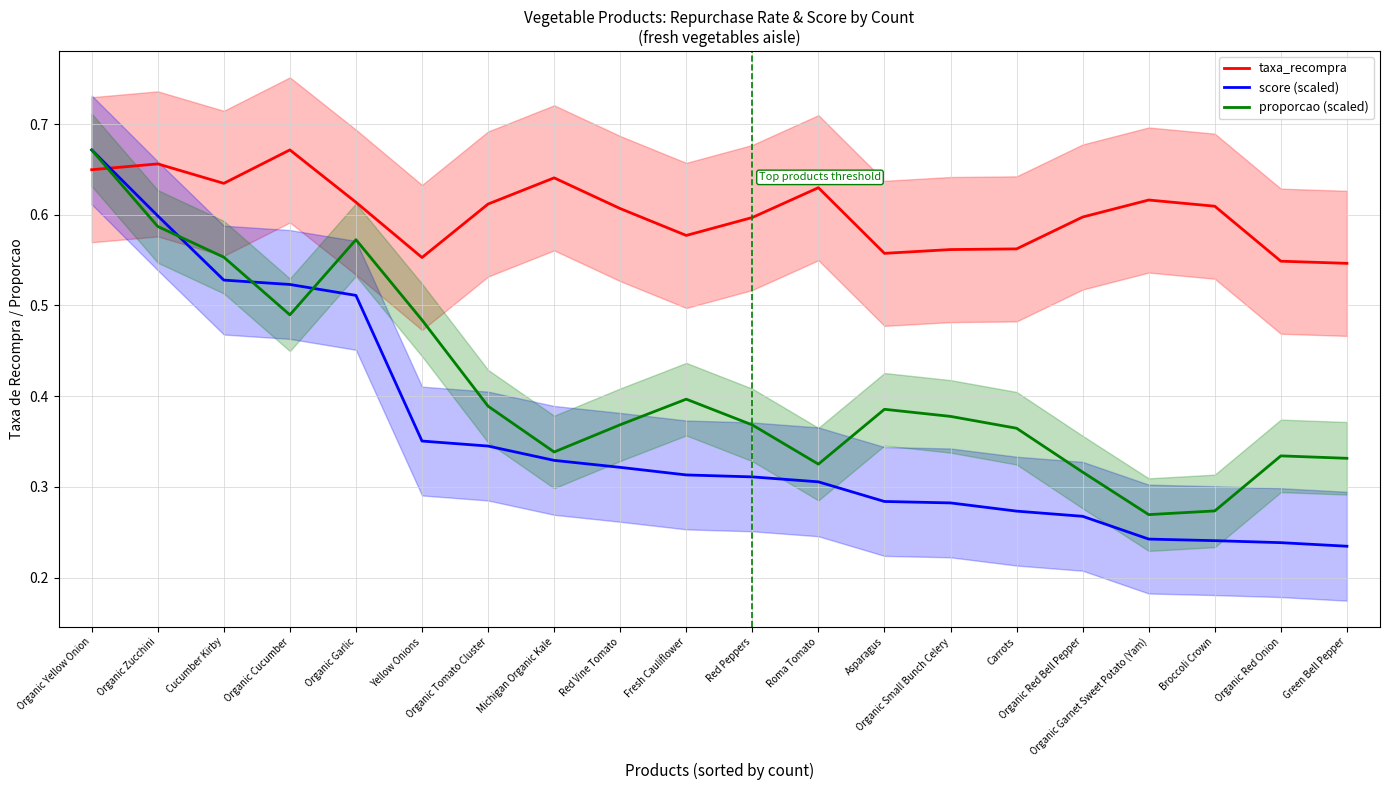

What is the label of the 10th point from the left?

Fresh Cauliflower